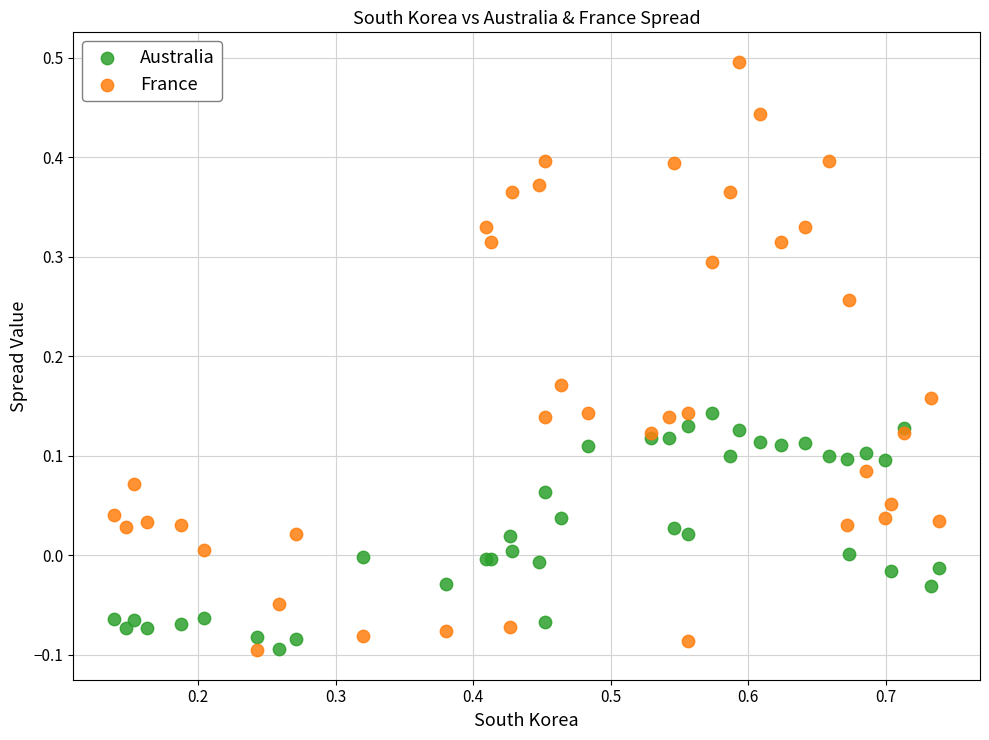

What is the X range (max minus min) for the scatter plot?

0.6